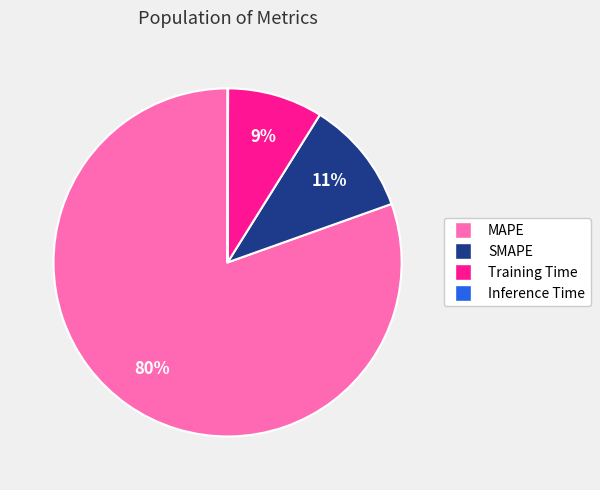

Combined, do SMAPE and Training Time account for over 50%?

No